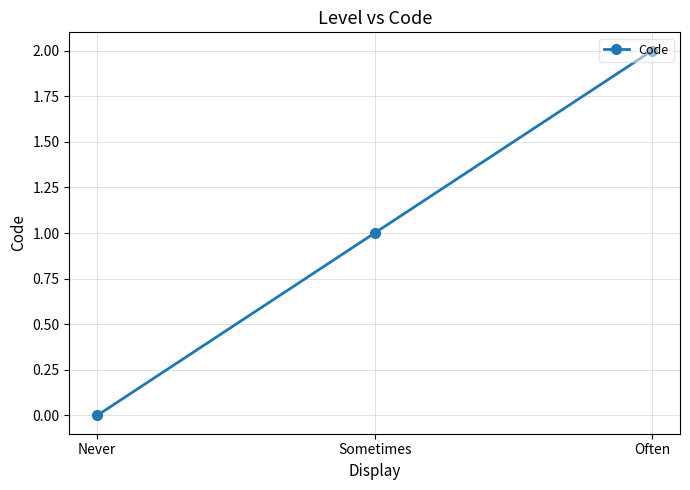

How many values are below 1?

1